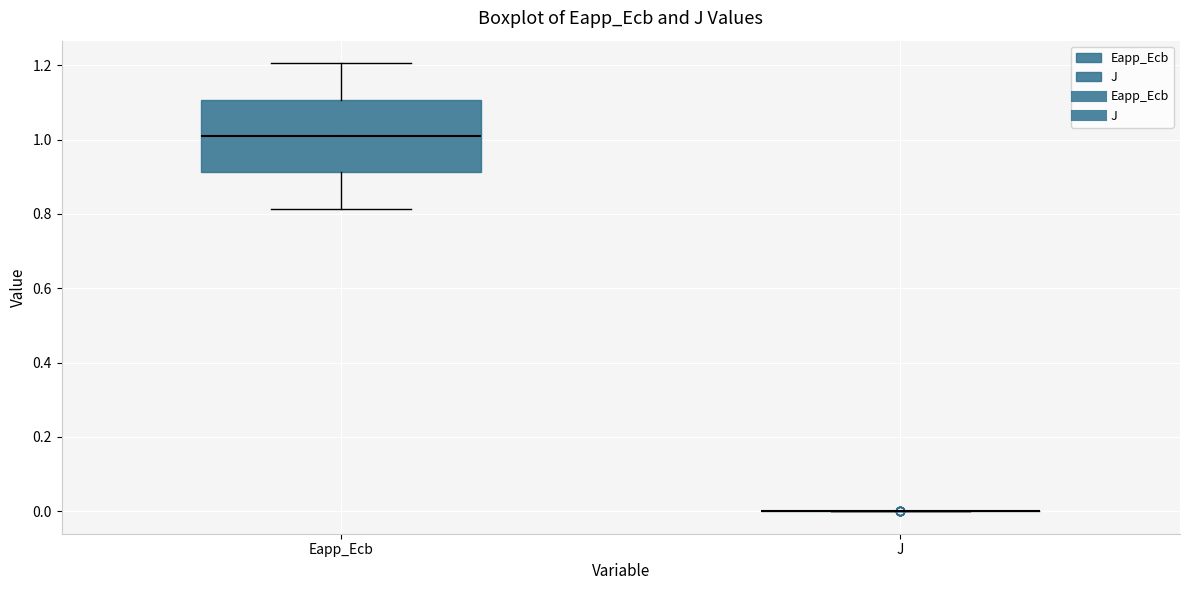

Reading left to right, read every box against the y-axis: the position of its median line, the range the box covers, and the ends of its whiskers. The values are not printed on the chart, so give them approximately, as read against the axis.

Eapp_Ecb: median 1.00, box 0.92 to 1.10, whiskers 0.82 to 1.20
J: box collapsed to a line at 0.00, whiskers 0.00 to 0.00